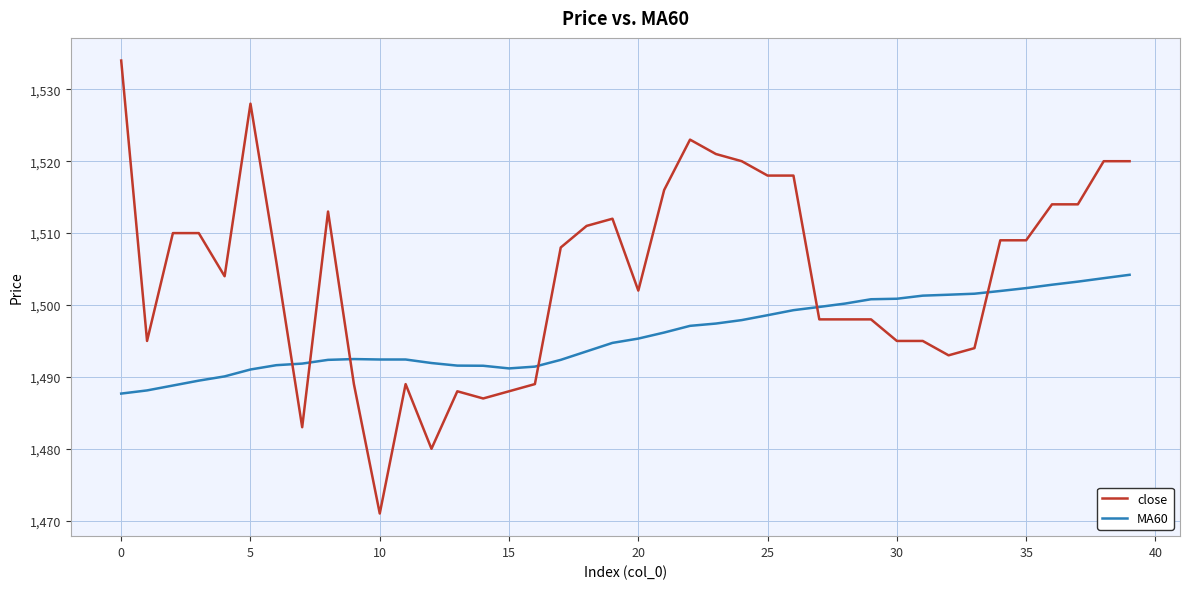

What is the maximum value for MA60?

1504.2